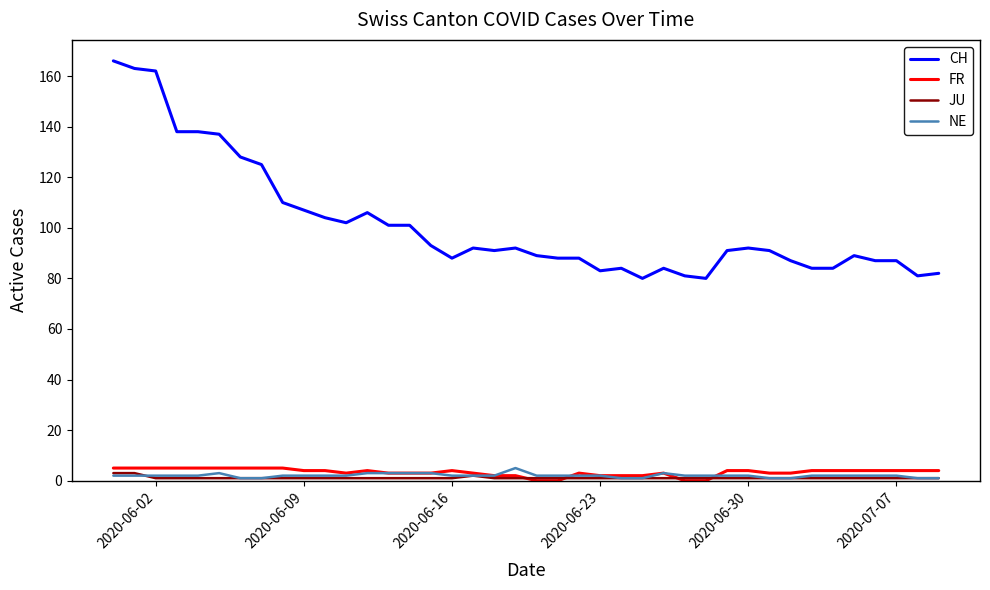

Does the chart display data point markers on the line(s)?

No